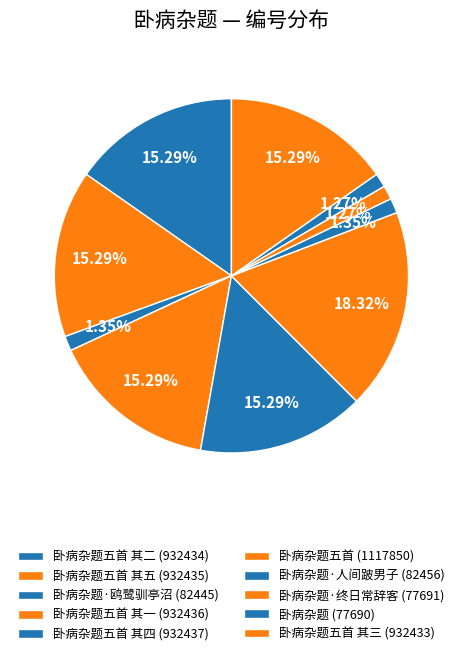

What is the smallest slice in the pie chart?

卧病杂题